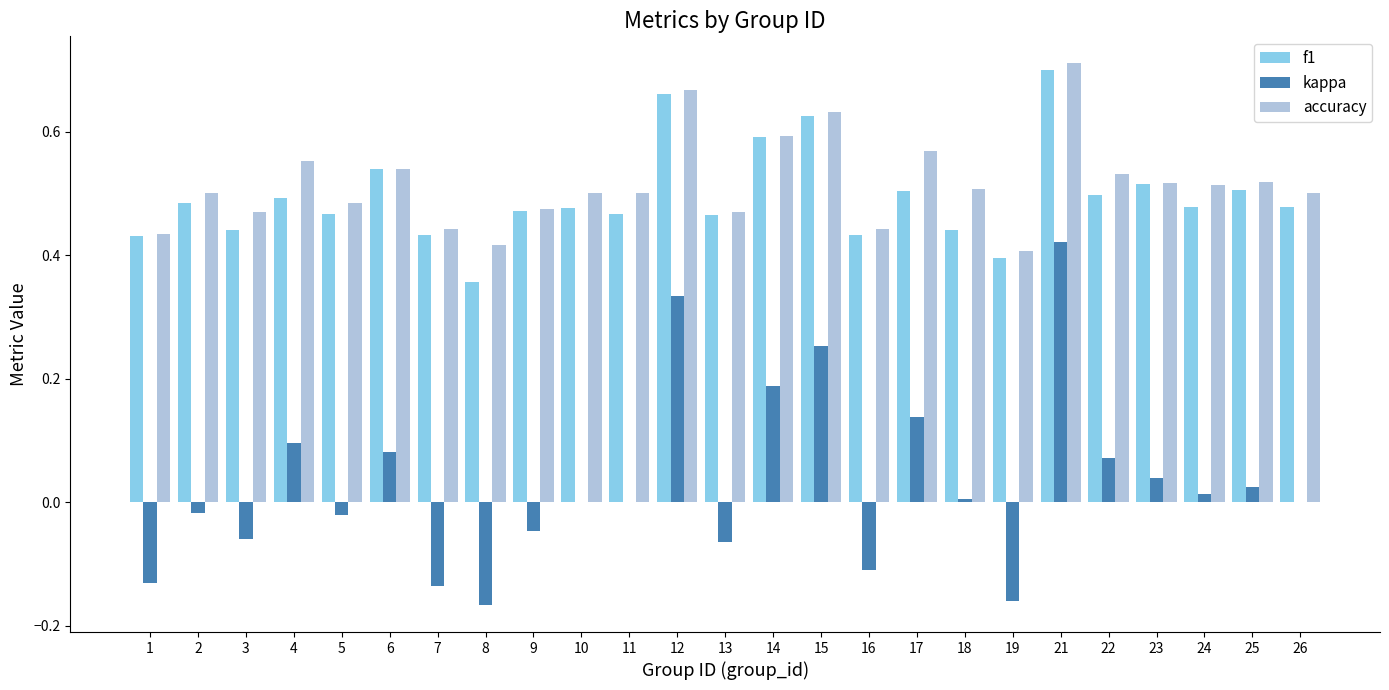

Which series has the largest range (max minus min)?

kappa